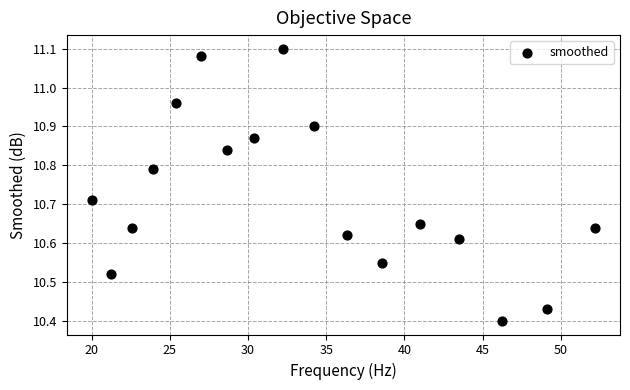

What is the range of Y values (max minus min)?

0.7